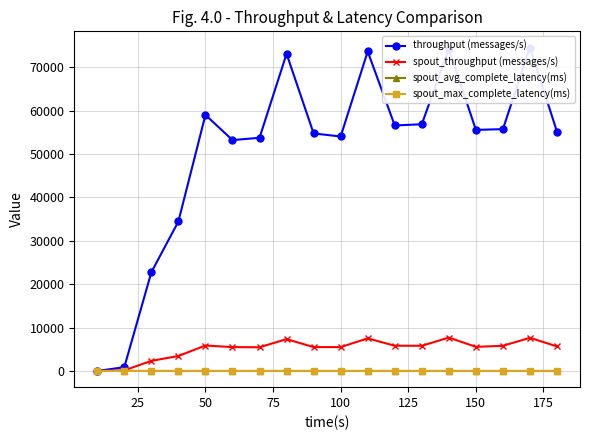

True or false: spout_max_complete_latency(ms) has more than 0 interior local peaks.

True